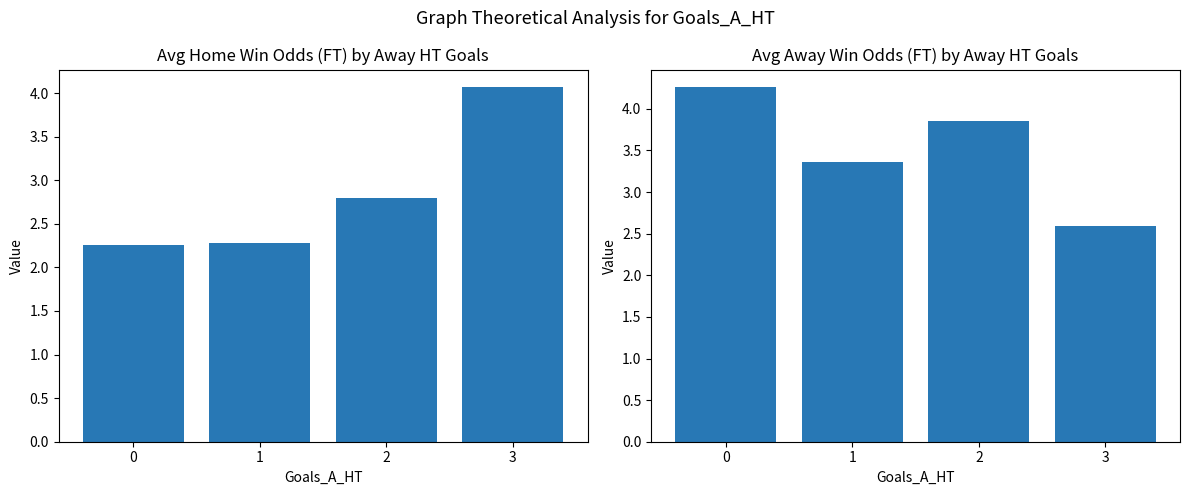

What is the difference between the Avg Odd_H_FT values at 0 and 3?

1.8